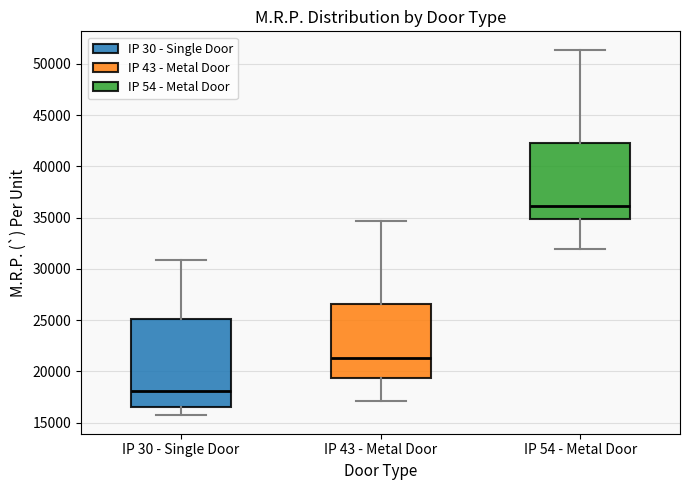

Which box is the tallest, from its lower edge to its upper edge?

IP 30 - Single Door